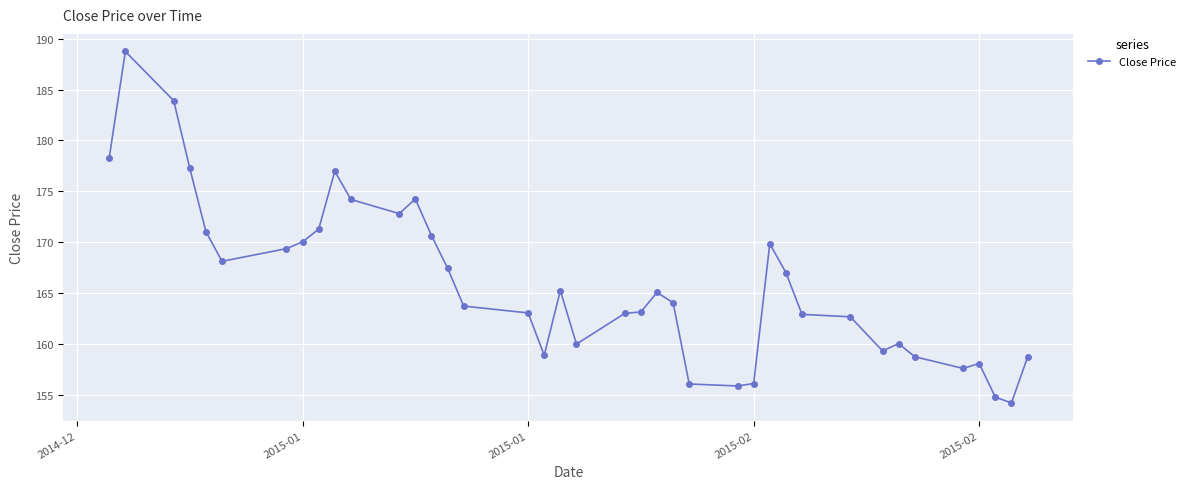

True or false: there are more than 2 points higher than both neighbors.

True